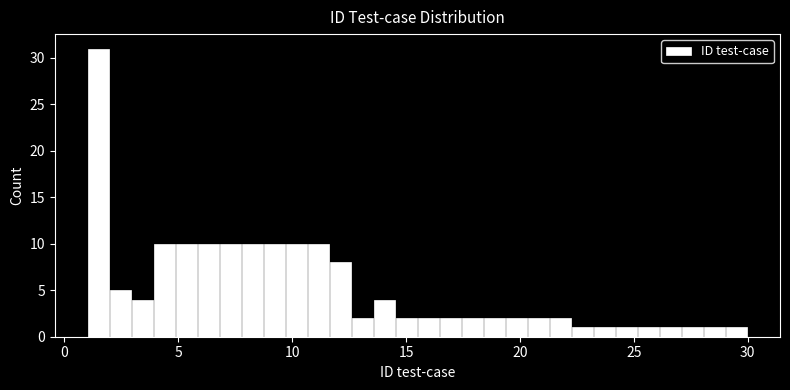

Read against the x-axis, roughly where is the centre of the tallest bar?

1.5